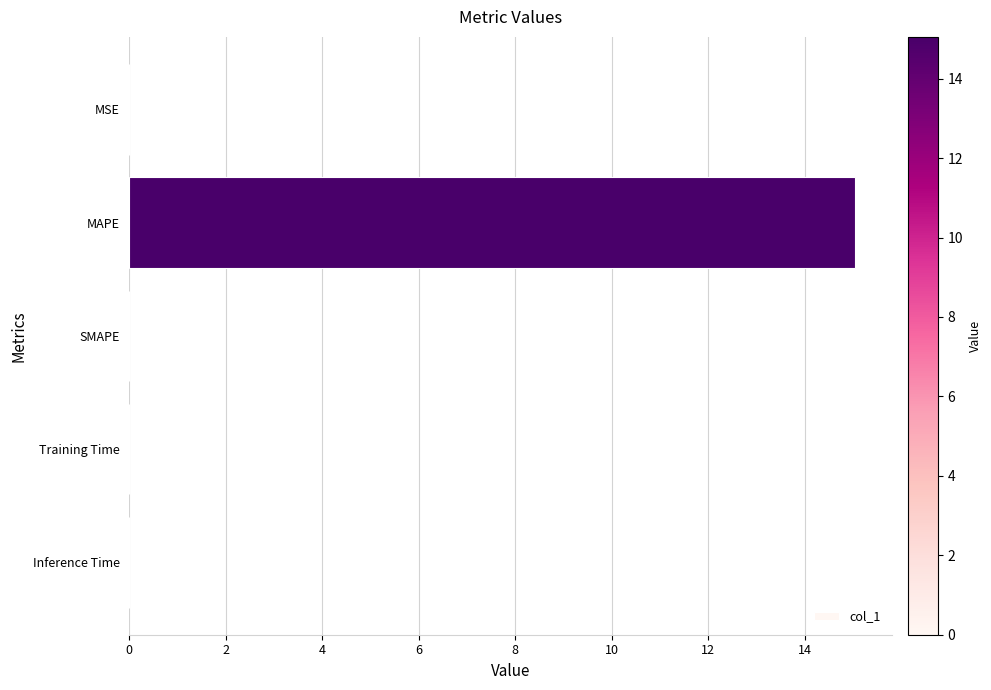

The chart shows a value of 15.1 at MAPE. True or false?

True